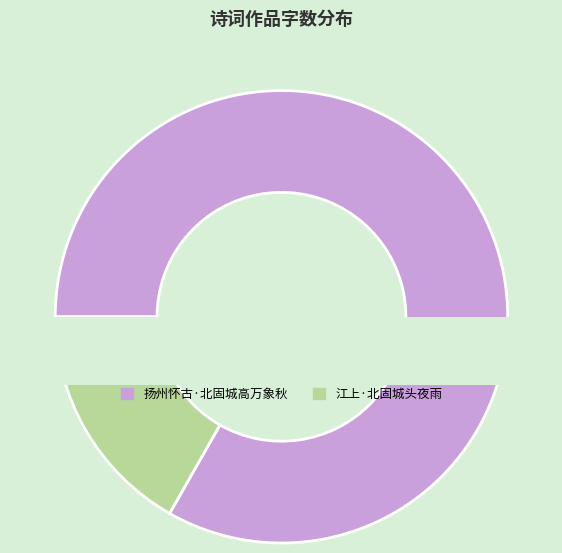

What is the smallest slice in the pie chart?

江上·北固城头夜雨